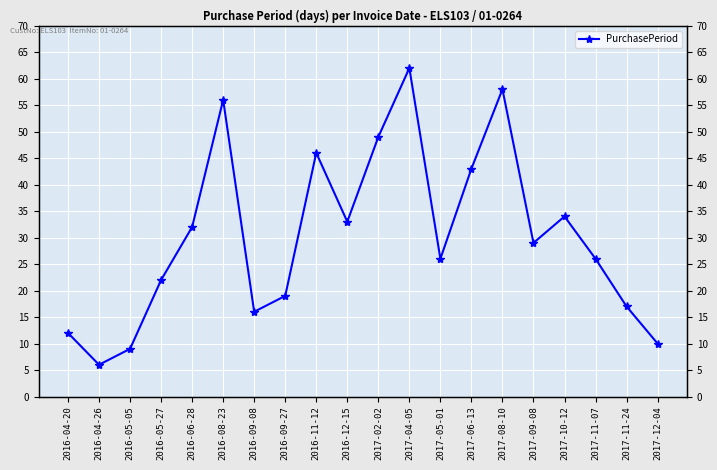

How many interior local peaks (higher than both neighbors) does the data have?

5